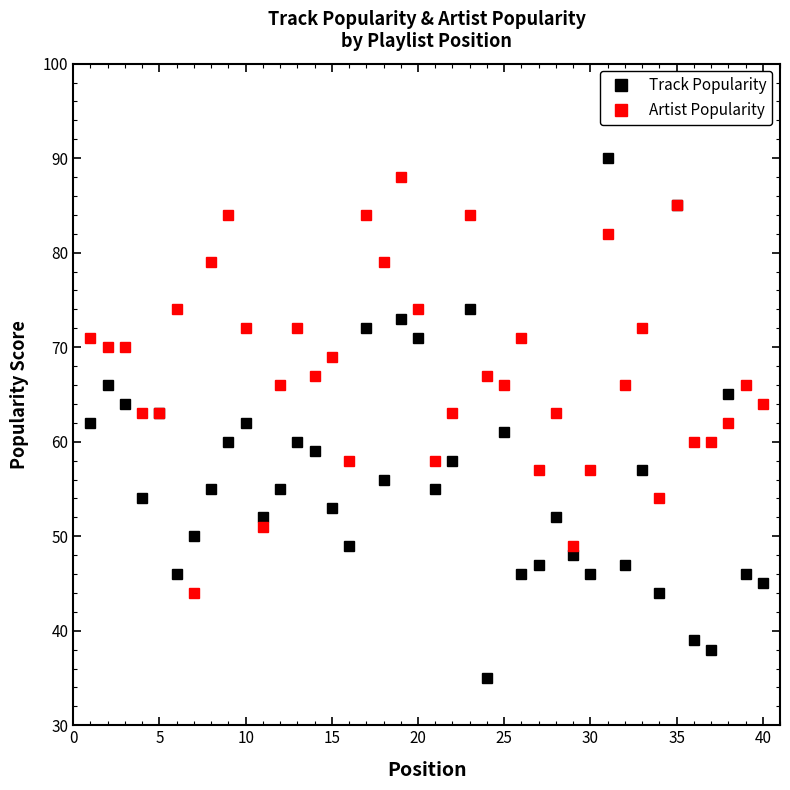

True or false: Track Popularity has more than 0 points higher than both neighbors.

True